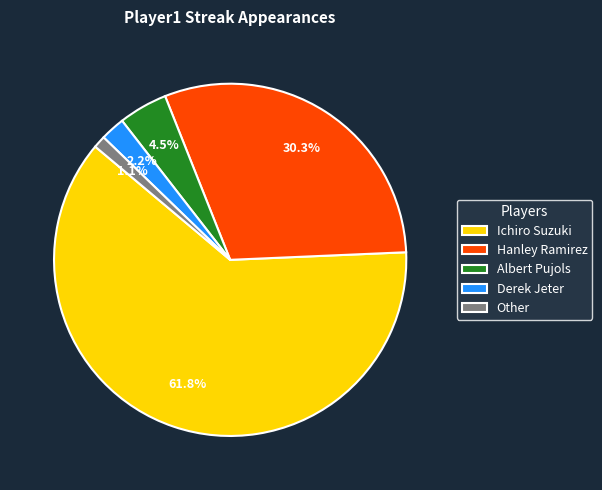

To the nearest percent, what is the difference between the Hanley Ramirez and Albert Pujols slice percentages?

26%